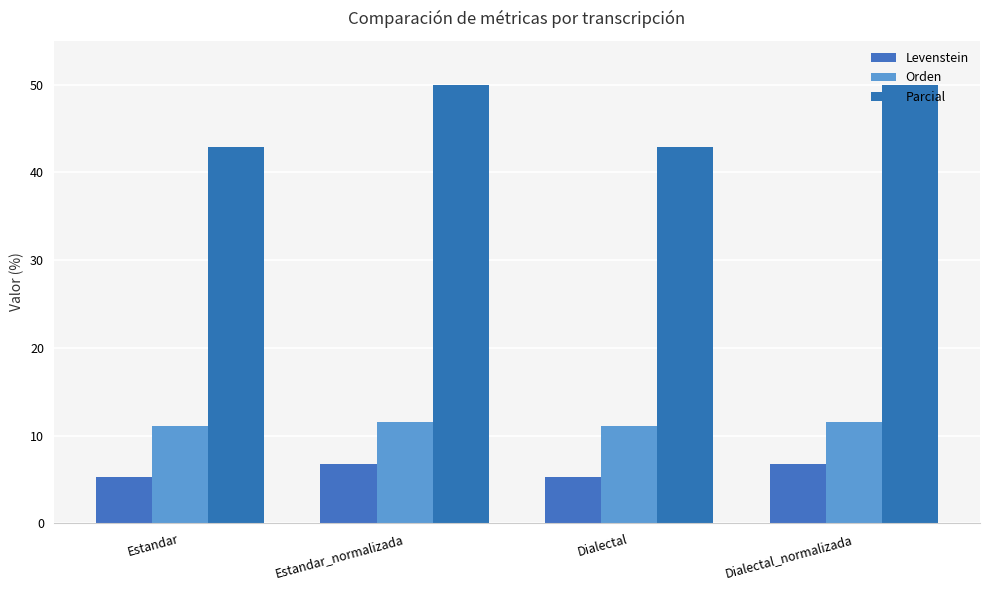

What is the difference between the maximum and minimum values in the Parcial series?

7.1